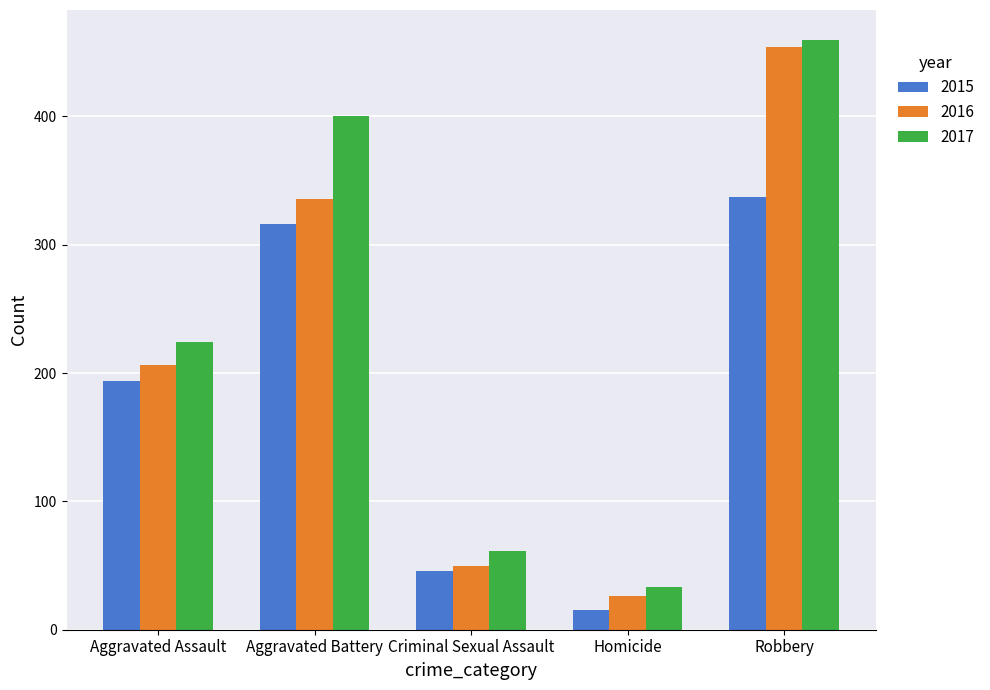

What is the spread (max minus min) of values at Aggravated Battery?

84